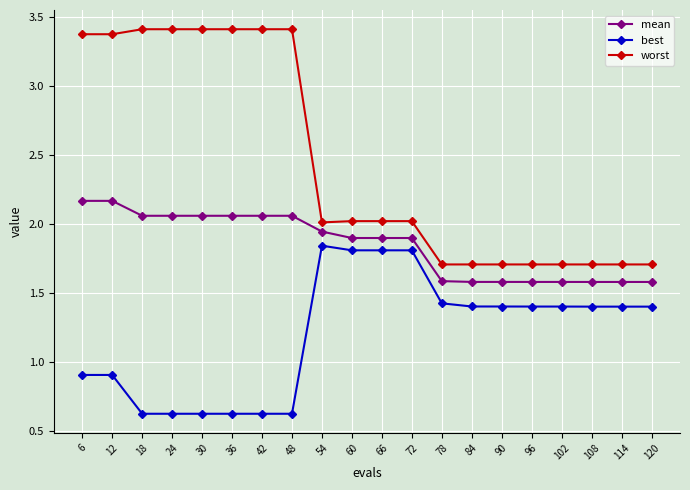

What is the lowest value of the best series?

0.6